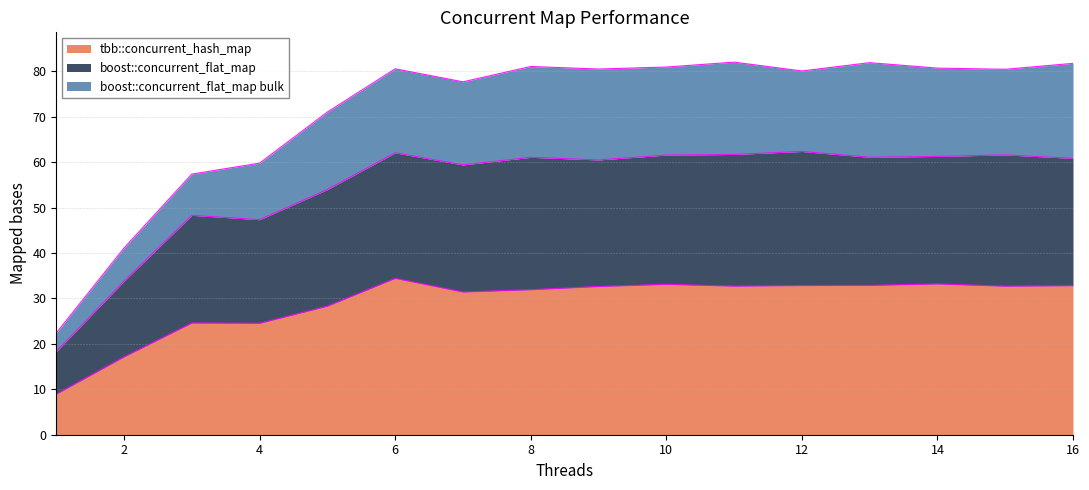

What is the difference between the maximum and minimum values in the tbb::concurrent_hash_map series?

25.5